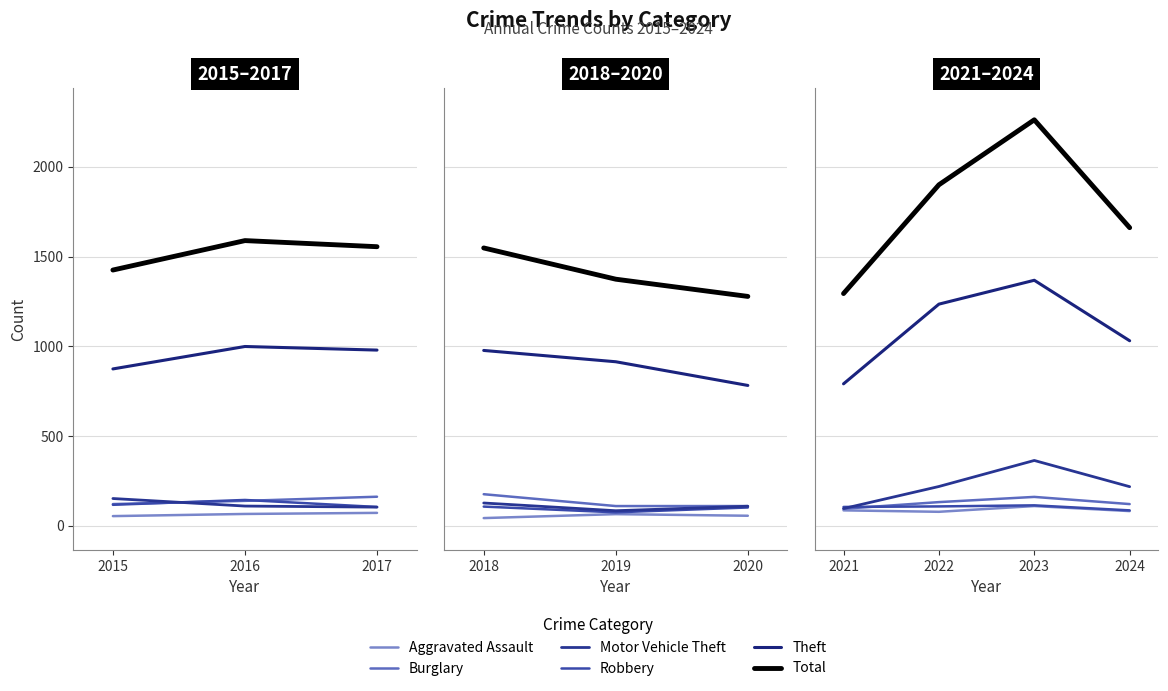

What is the average value of the Burglary series?

127